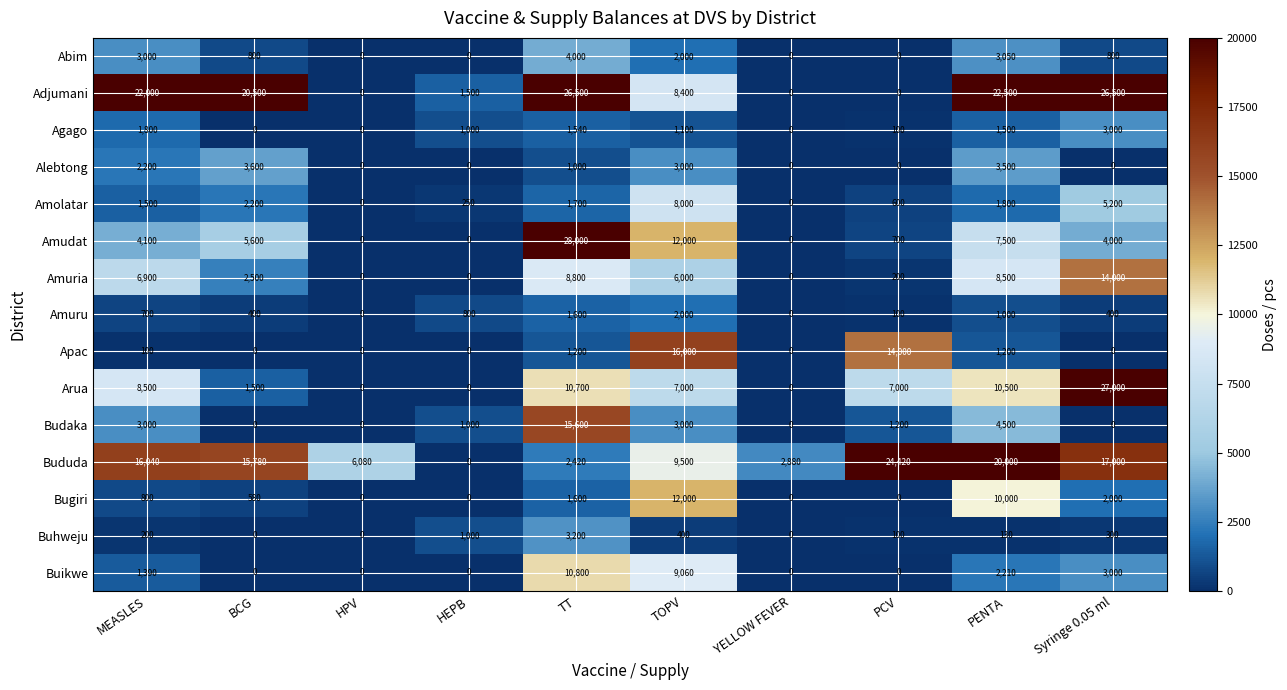

Where is Arua nearest to the value 13500?

TT